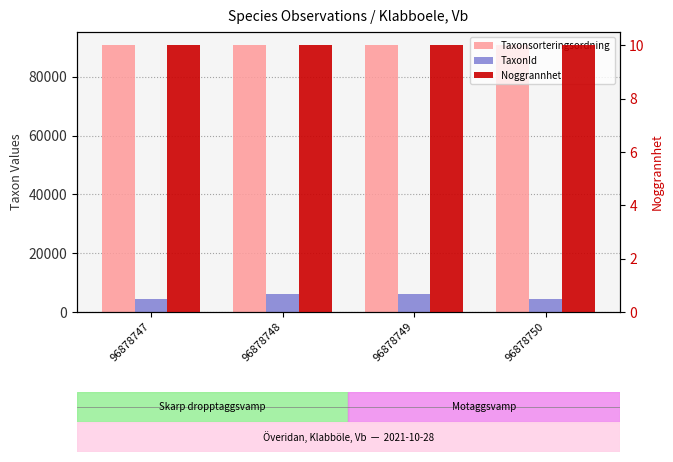

Reading left to right, extract all data points from this chart.

Taxonsorteringsordning: 96878747=90665	96878748=90676	96878749=90676	96878750=90665
TaxonId: 96878747=4366	96878748=5966	96878749=5966	96878750=4366
Noggrannhet: 96878747=10	96878748=10	96878749=10	96878750=10